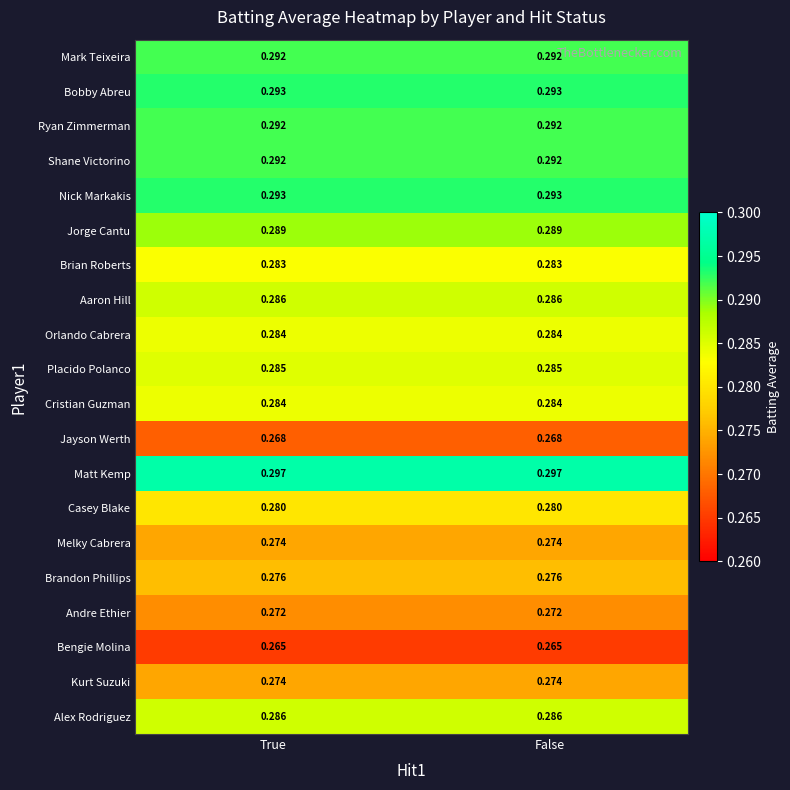

Is the value of Orlando Cabrera at True greater than the value of Matt Kemp at True?

No